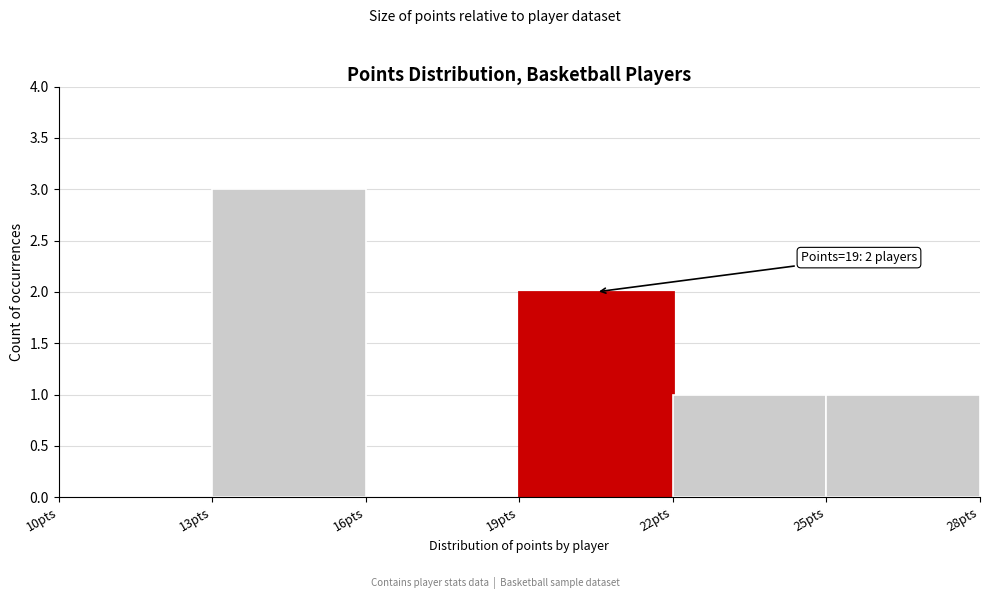

Over which range of the x-axis is the bar tallest?

13 to 16